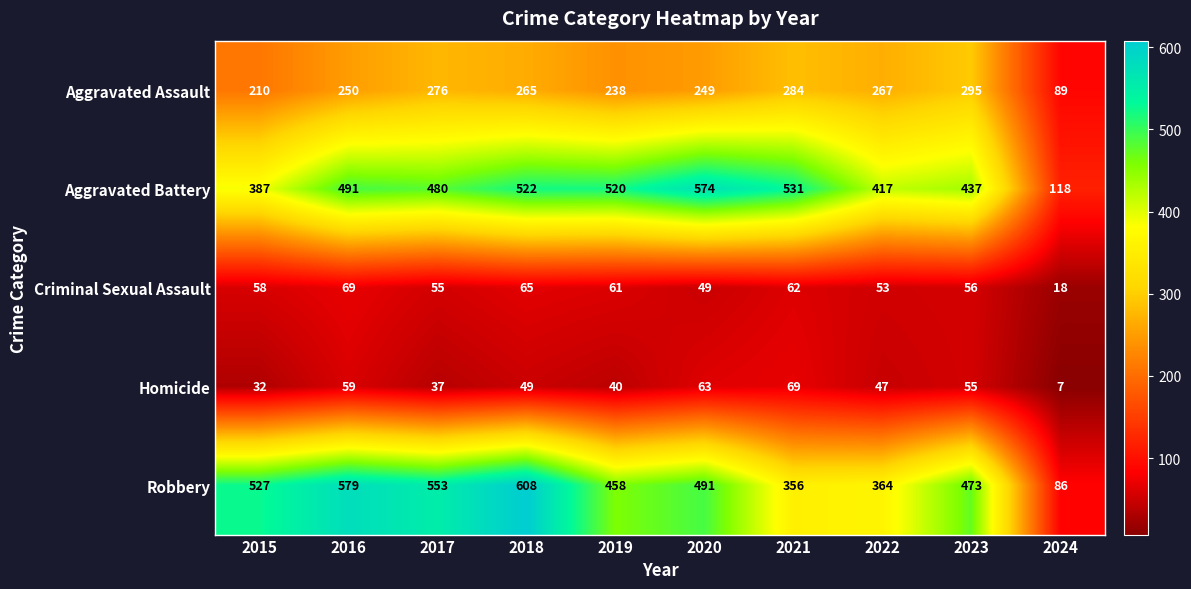

What is the sum of all Homicide values?

458